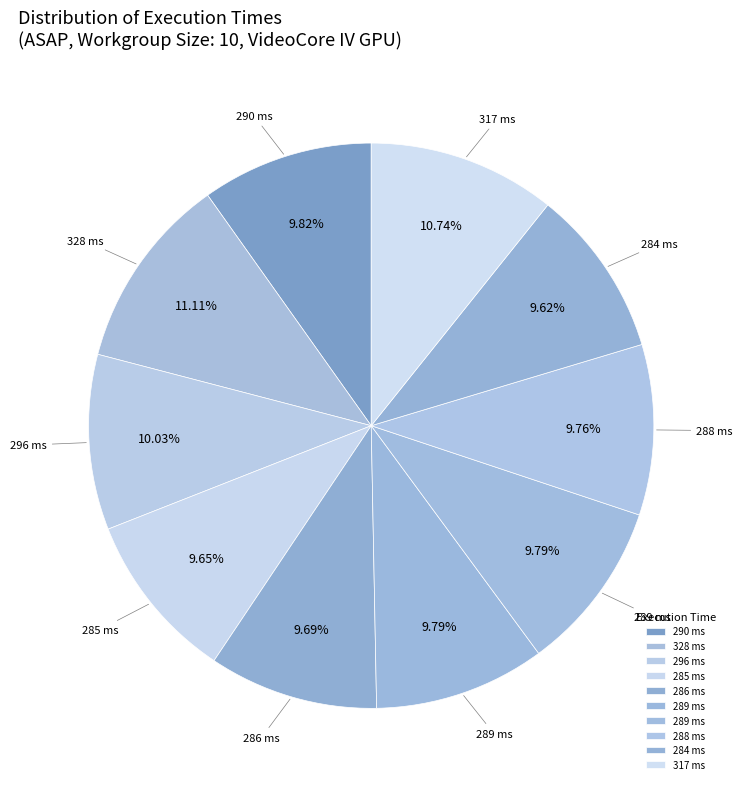

Rank the categories by value from highest to lowest.

328, 317, 296, 290, 289, 289, 288, 286, 285, 284